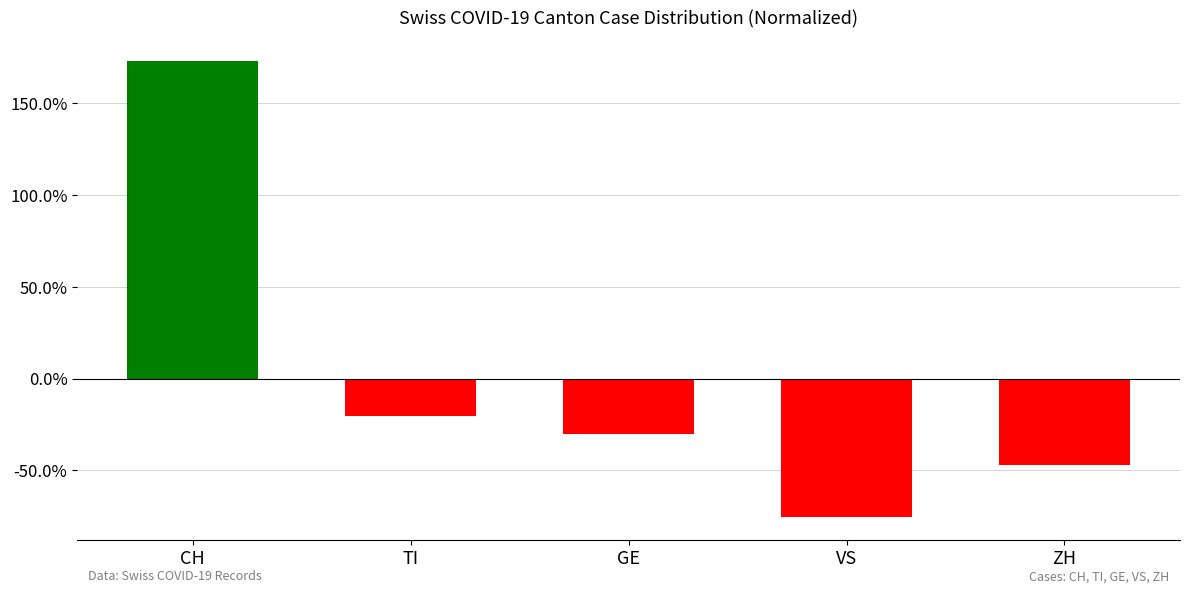

Are the bars horizontal?

No